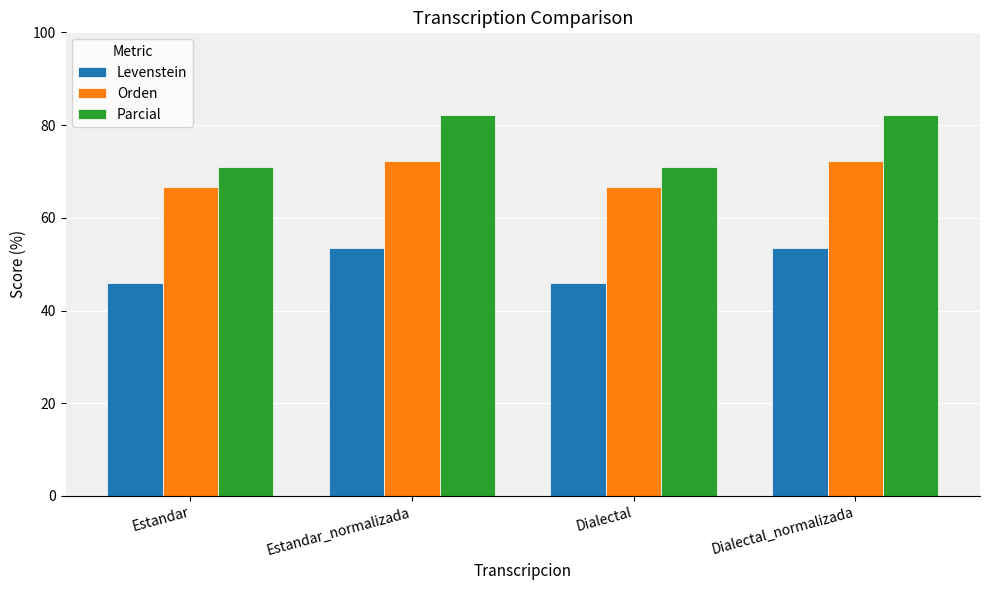

What is the sum of all Levenstein values?

198.6